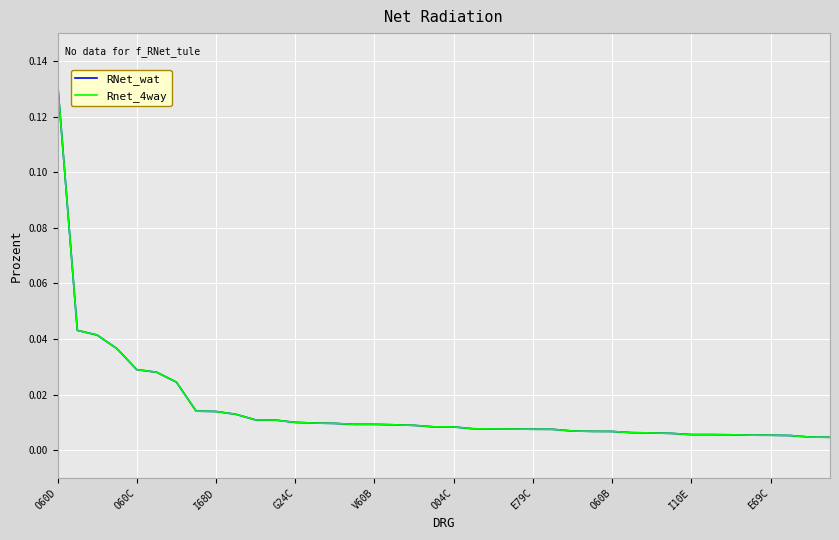

What is the sum of all Rnet_4way values?

0.6